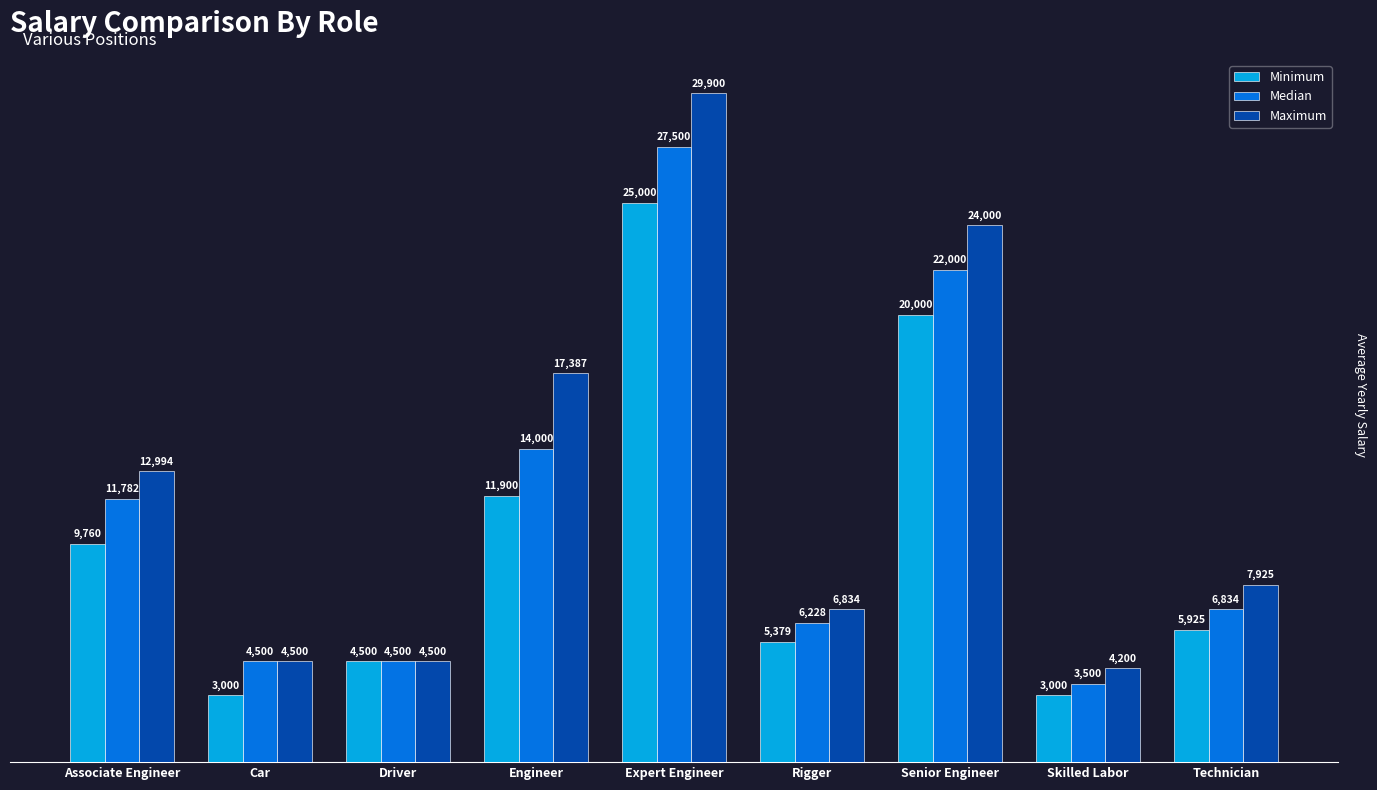

What are all the series names shown in the legend?

Minimum, Median, Maximum